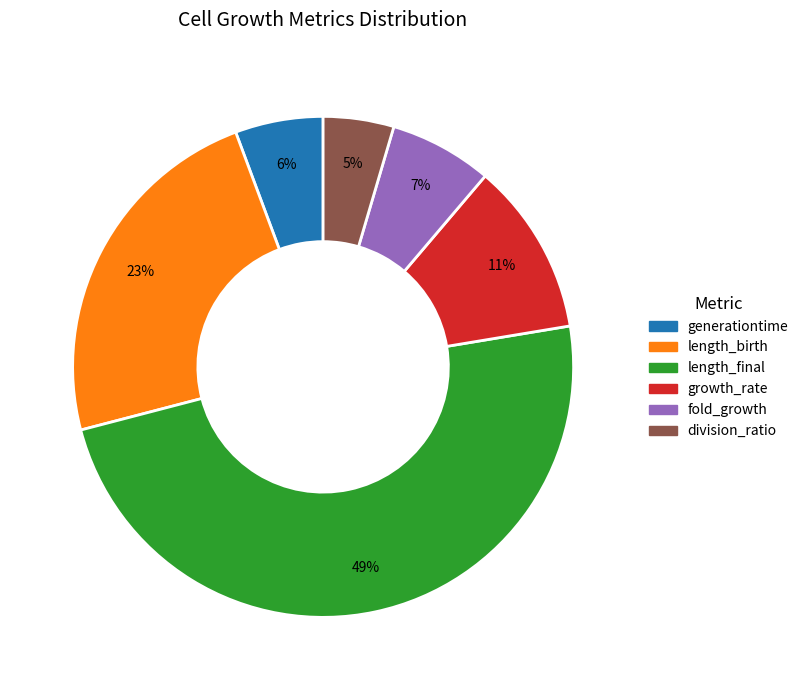

Count the number of slices in the pie.

6